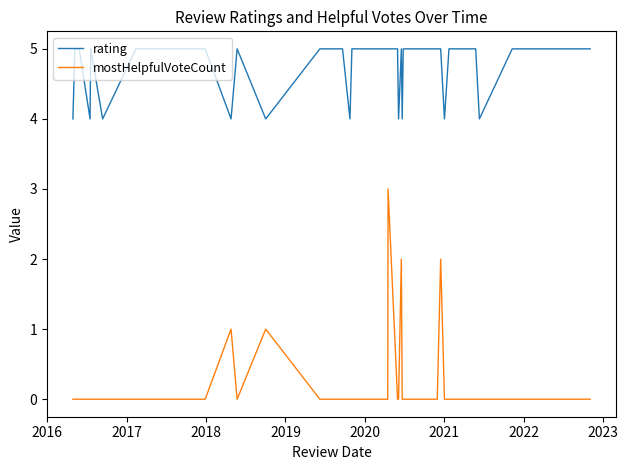

What is the maximum value shown in the chart?

5